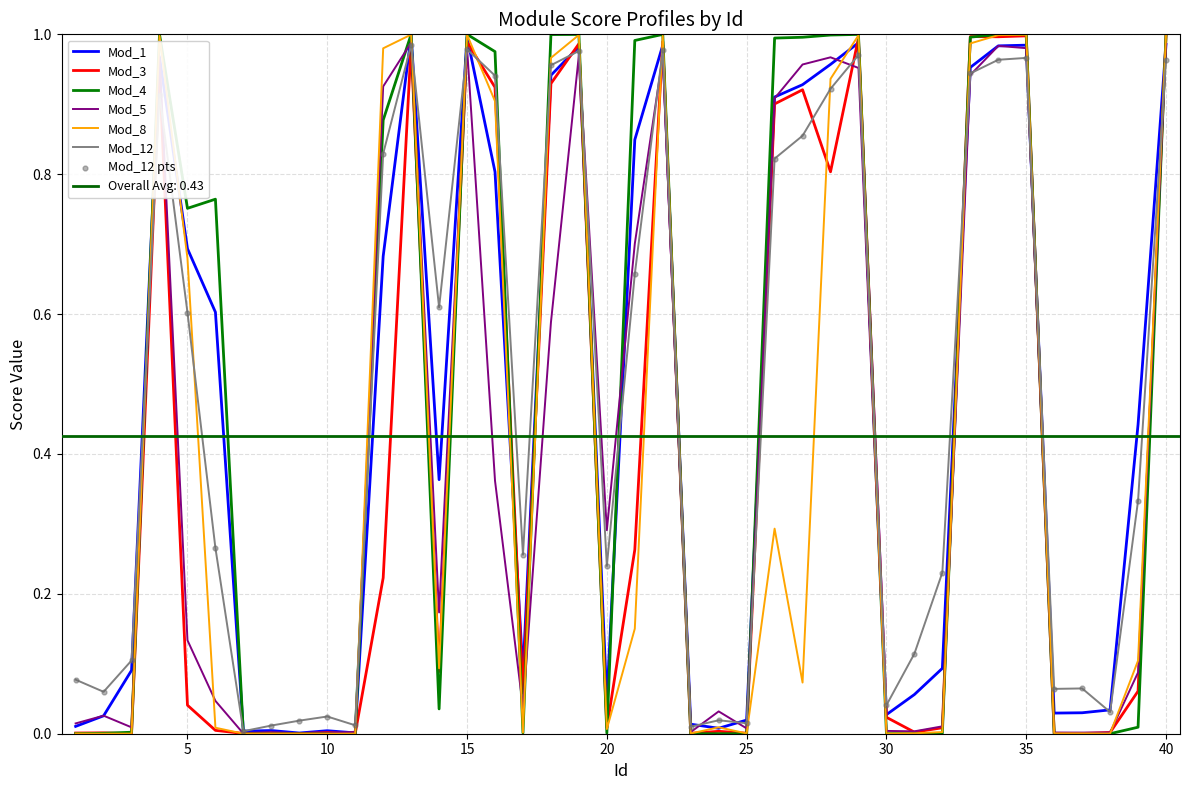

Which series contains the highest Y value?

Mod_4